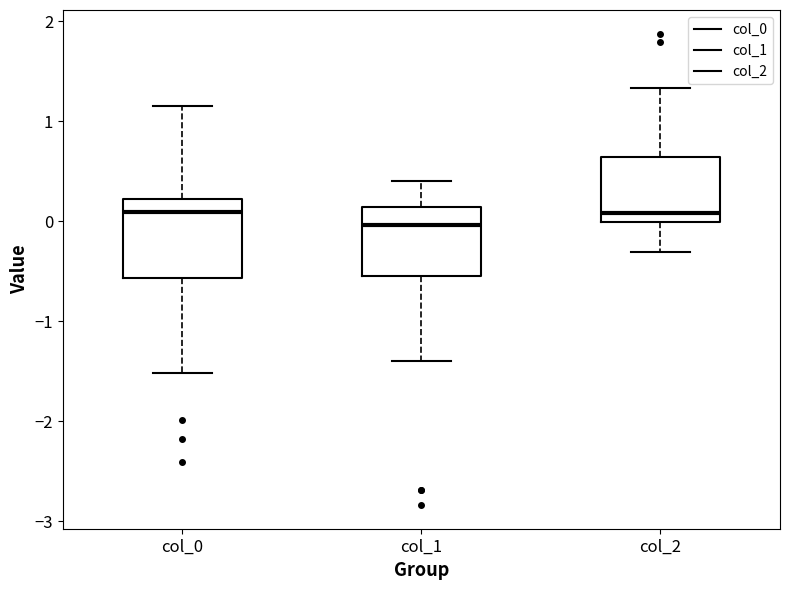

Which box has the lowest median line?

col_1